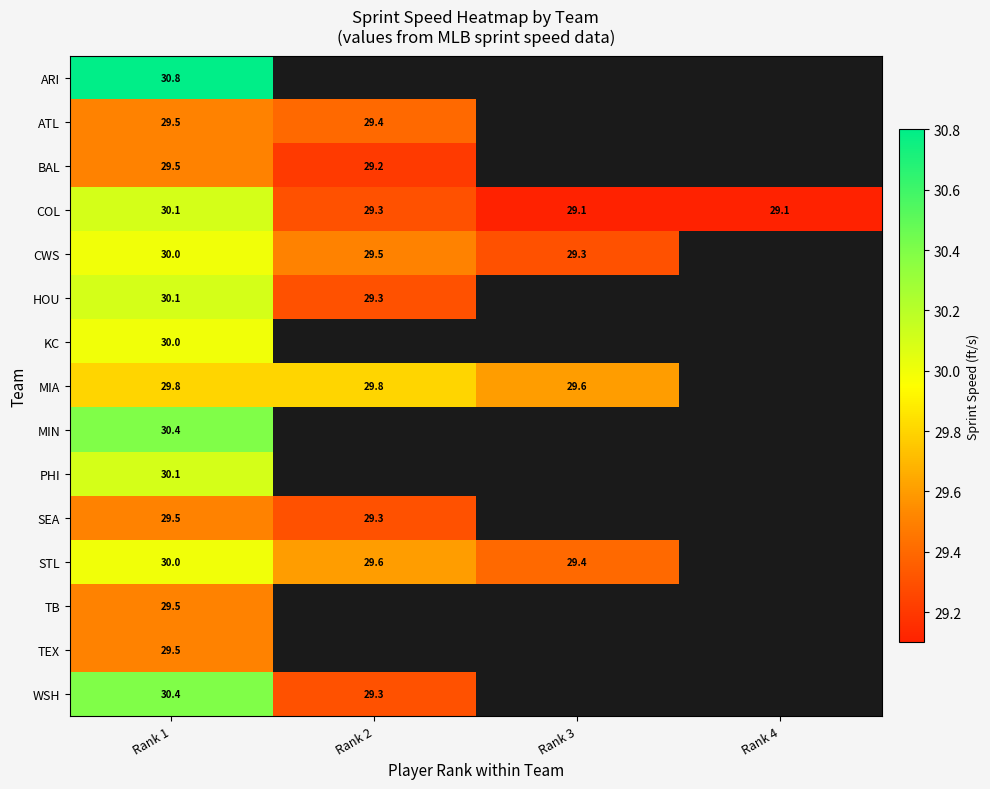

Count the number of data series in this chart.

15